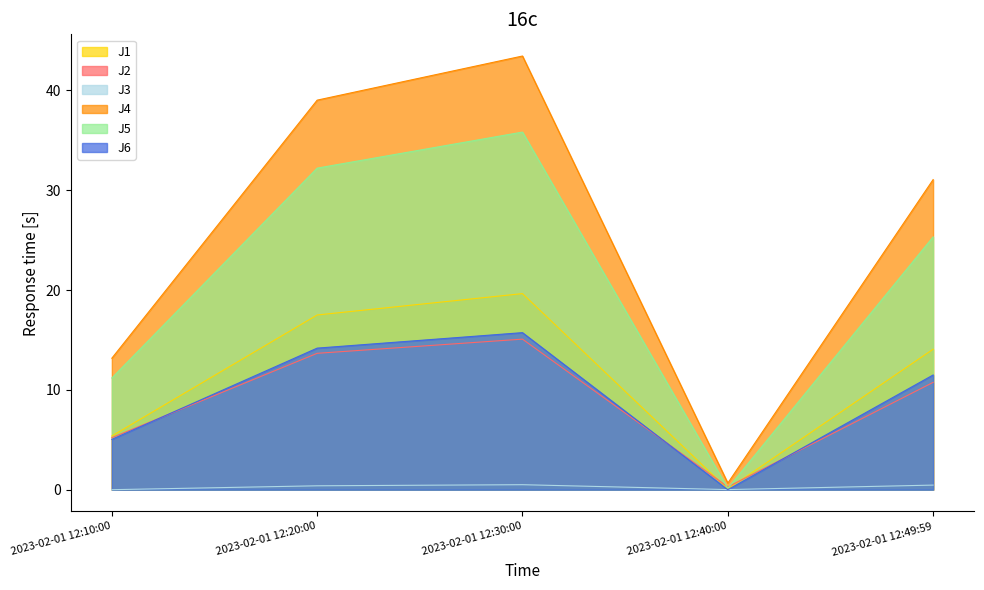

List the series in order of their peak value, highest first.

J4, J5, J1, J6, J2, J3